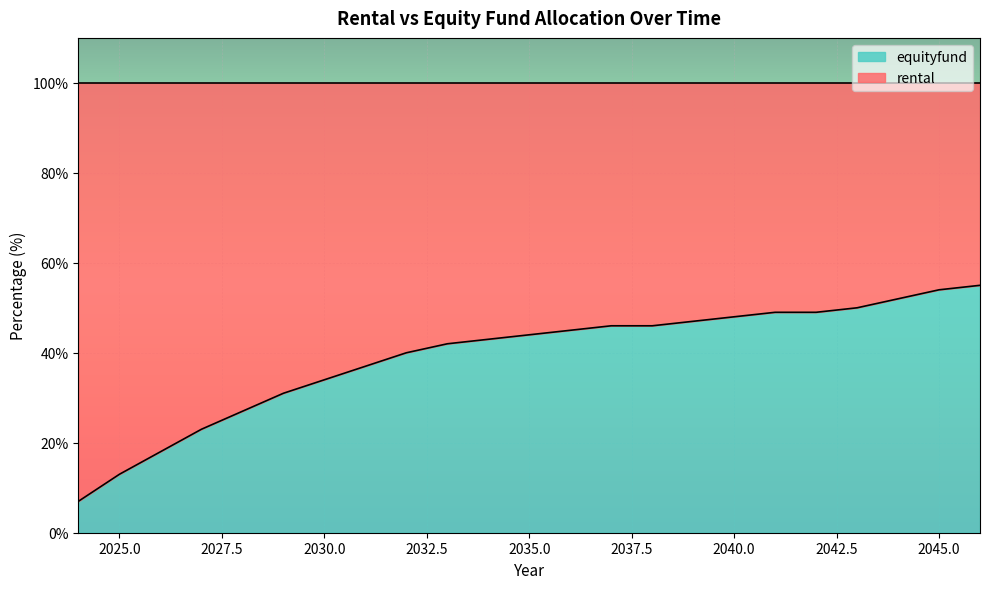

Which category has the lowest value across all series?

2024